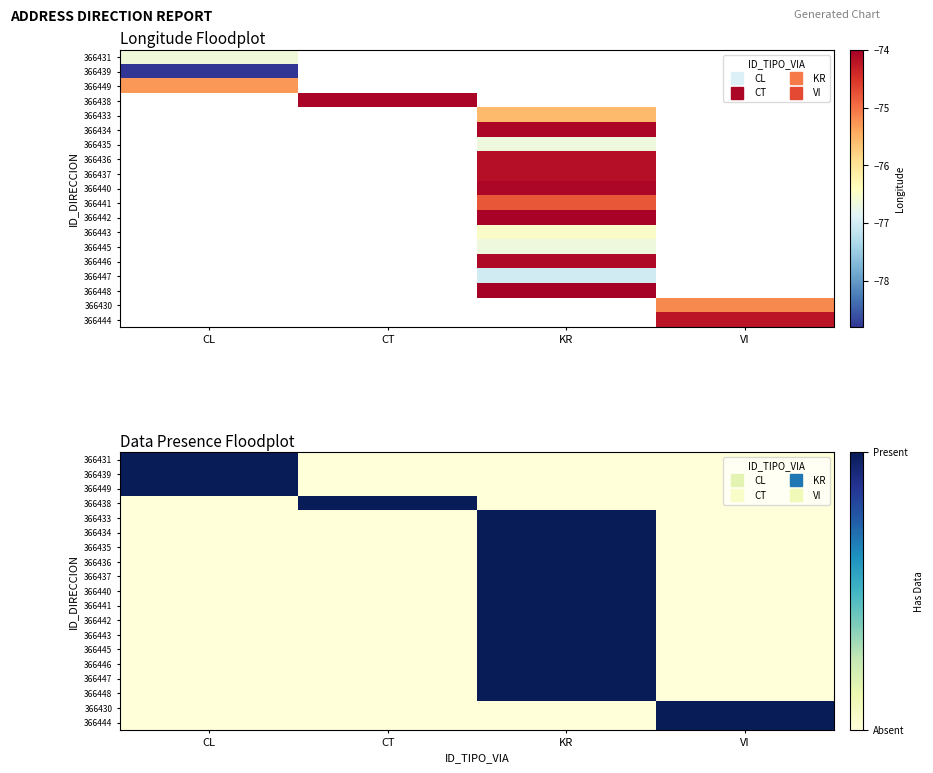

Reading right to left, what are all the values shown in this chart?

row_0: 0	0	0	1
row_1: 0	0	0	1
row_2: 0	0	0	1
row_3: 0	0	1	0
row_4: 0	1	0	0
row_5: 0	1	0	0
row_6: 0	1	0	0
row_7: 0	1	0	0
row_8: 0	1	0	0
row_9: 0	1	0	0
row_10: 0	1	0	0
row_11: 0	1	0	0
row_12: 0	1	0	0
row_13: 0	1	0	0
row_14: 0	1	0	0
row_15: 0	1	0	0
row_16: 0	1	0	0
row_17: 1	0	0	0
row_18: 1	0	0	0